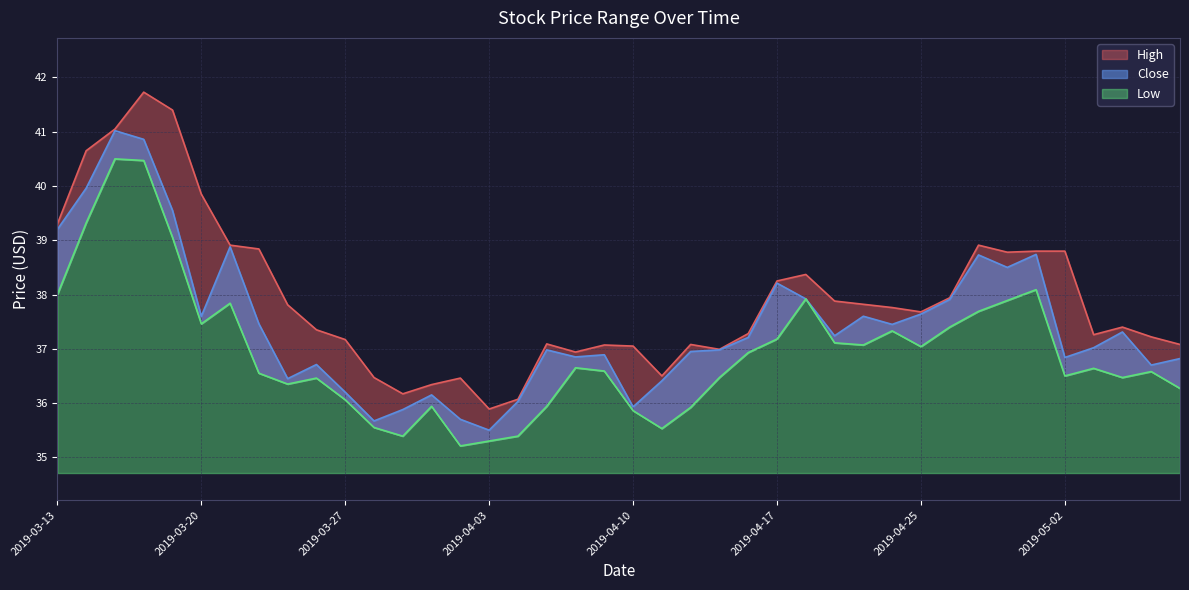

The High series shows 37.2 at 2019-05-07. True or false?

True